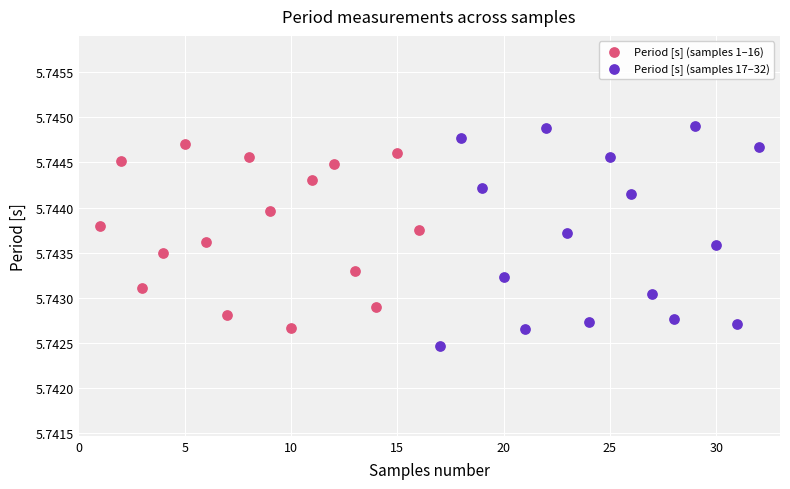

What are all the series names shown in the legend?

Period [s] (samples 1–16), Period [s] (samples 17–32)